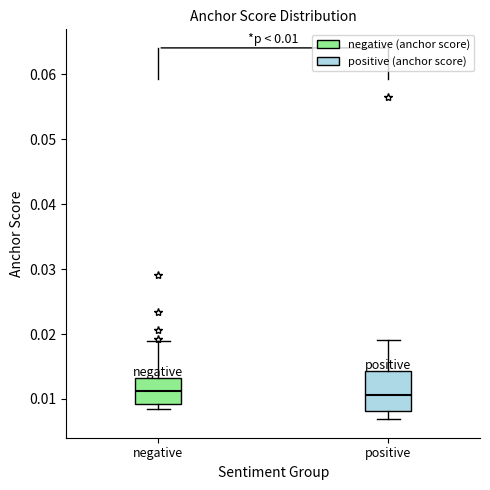

Which box is the tallest, from its lower edge to its upper edge?

positive